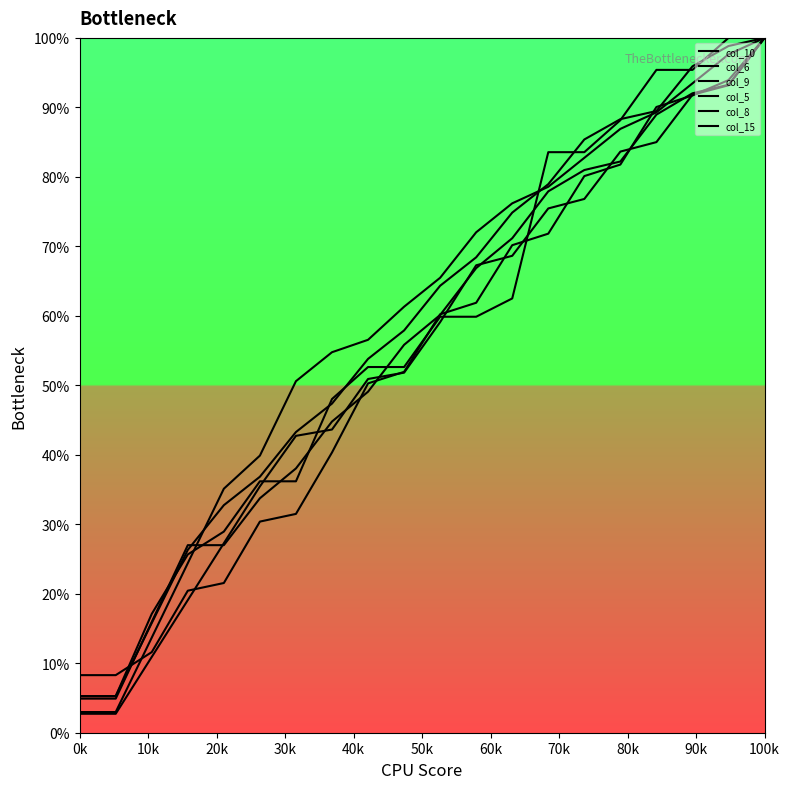

How many lines are shown in the chart?

6